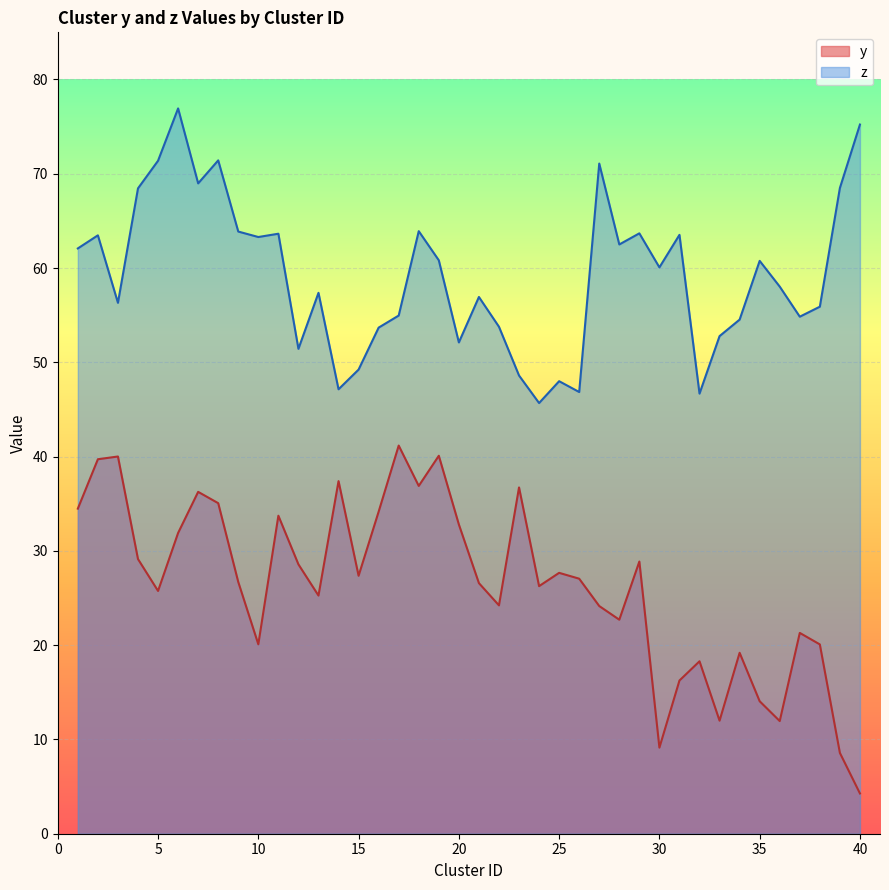

True or false: z and y cross at least once.

False